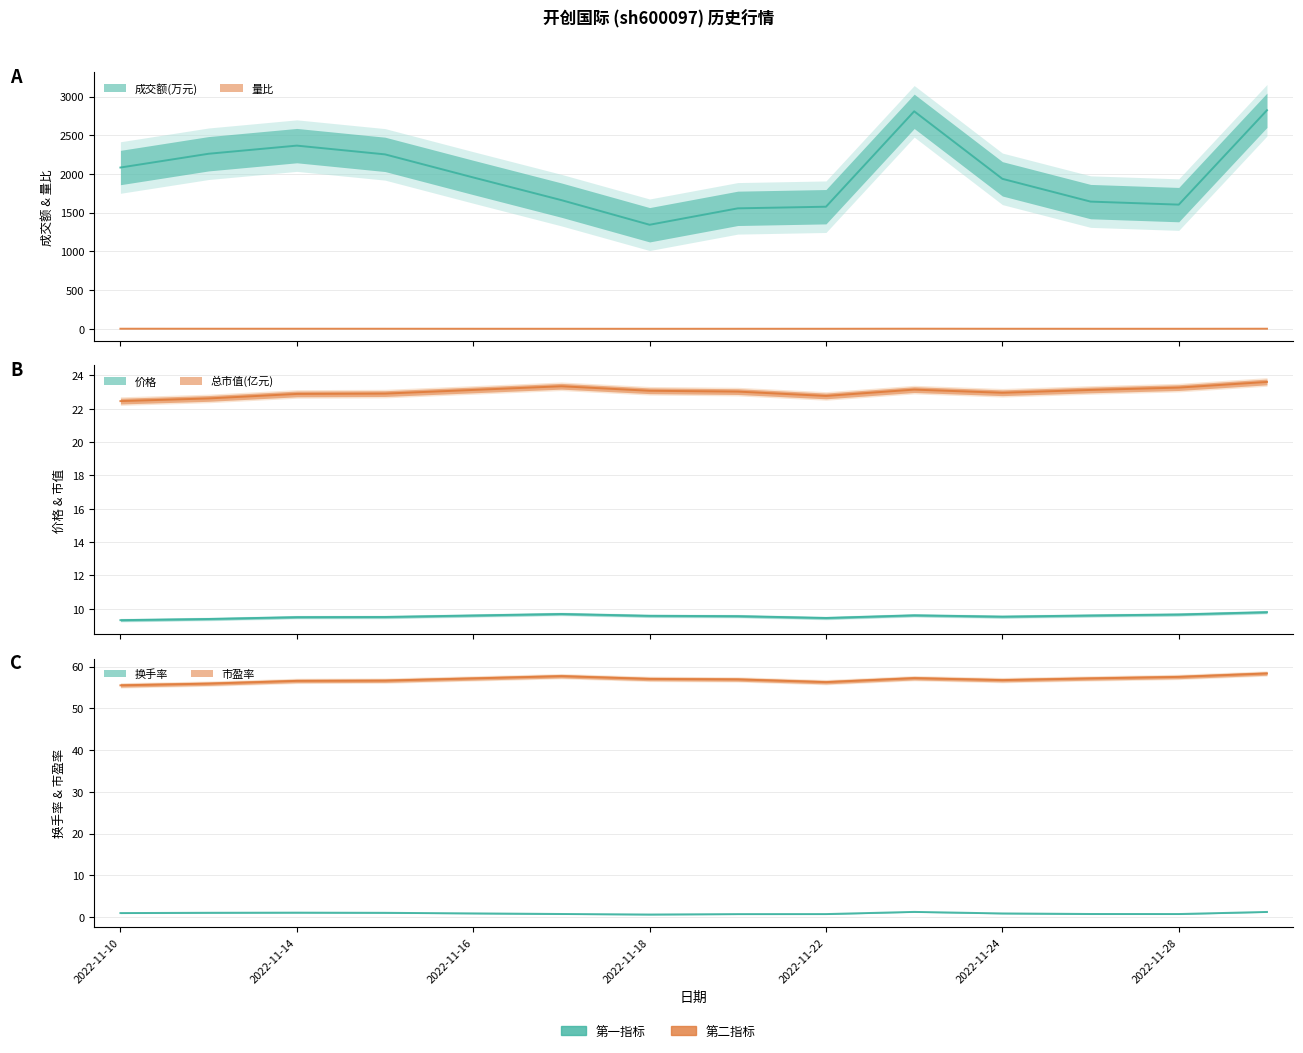

What is the difference between the highest and lowest values at 2022-11-10?

2082.1